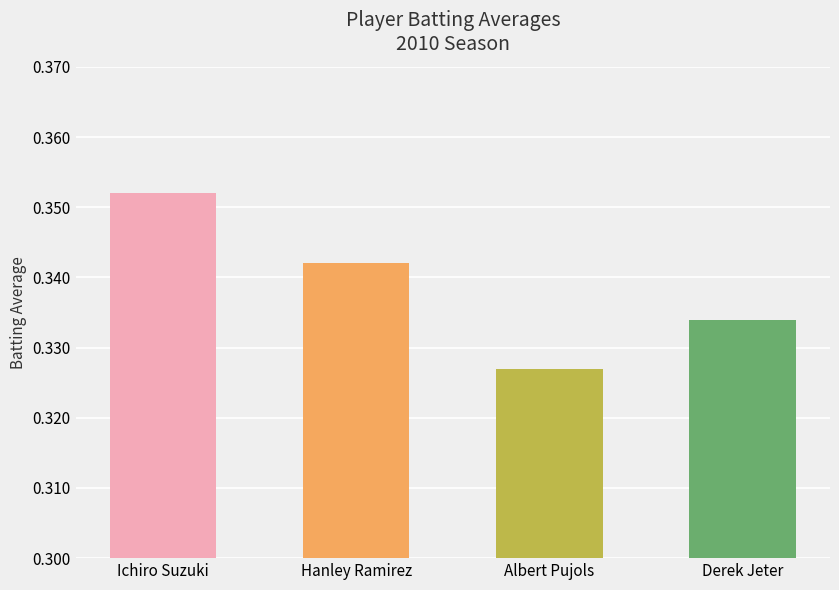

What is the sum of all values?

1.4